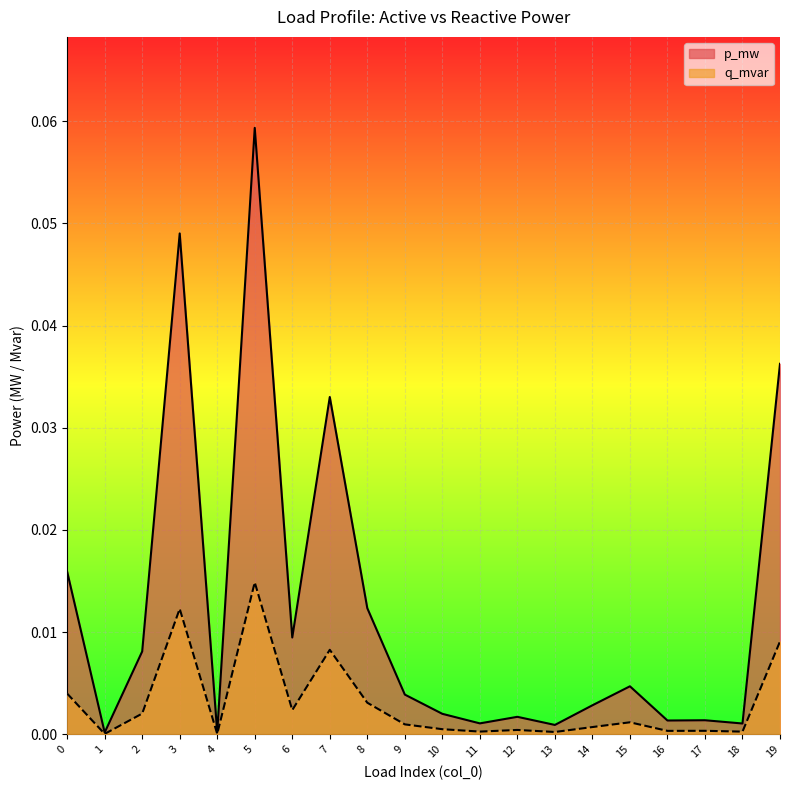

True or false: p_mw has more than 1 interior local peaks.

True